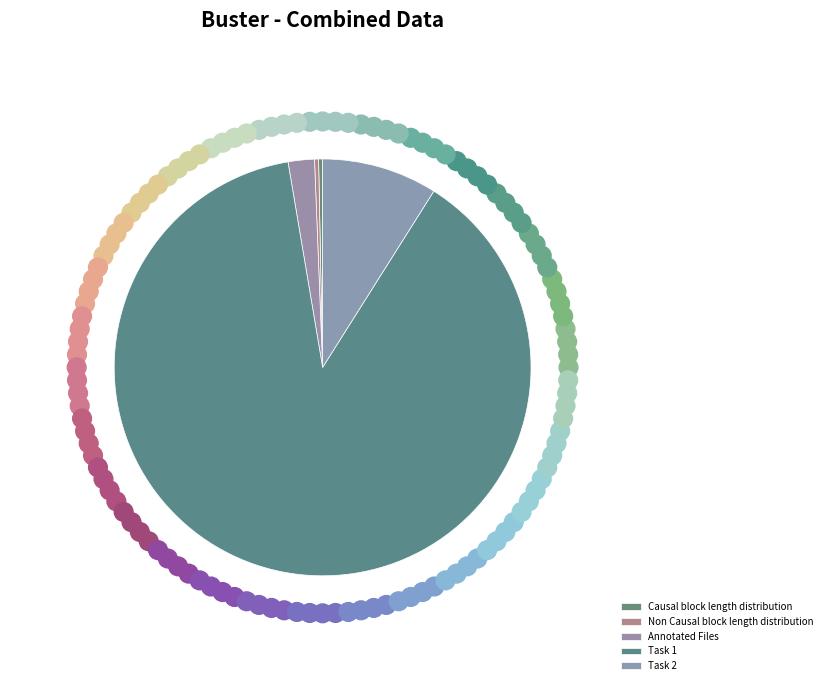

Rank the categories by value from highest to lowest.

Task 1, Task 2, Annotated Files, Non Causal block length distribution, Causal block length distribution